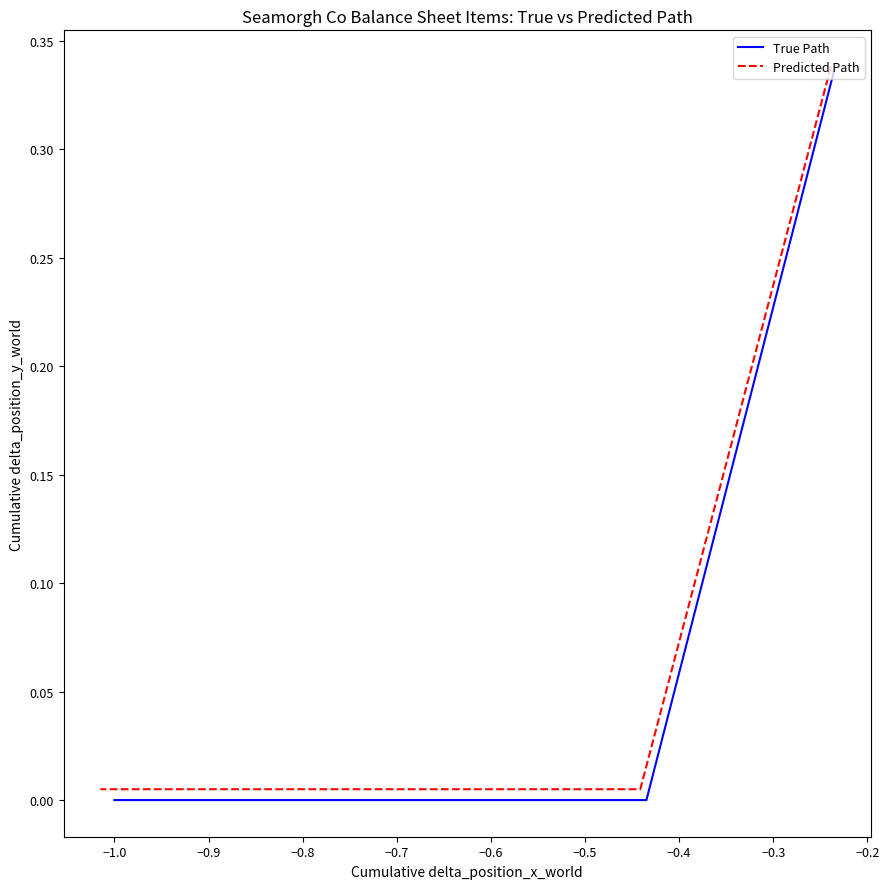

What is the sum of all True Path values?

0.3